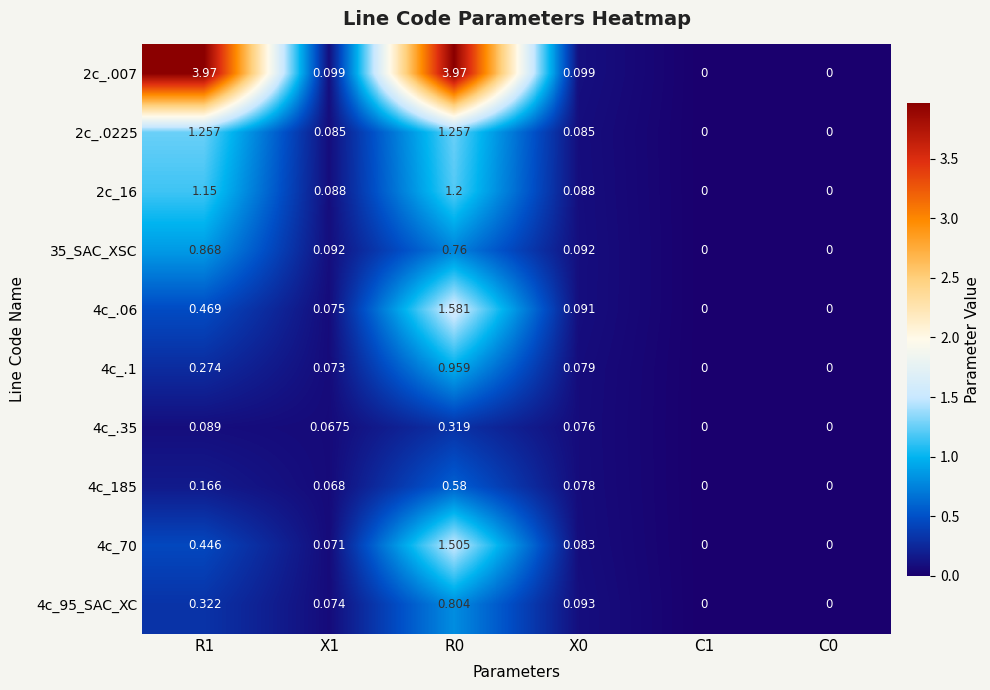

Is the value of 35_SAC_XSC at X1 greater than the value of 4c_.35 at R1?

Yes